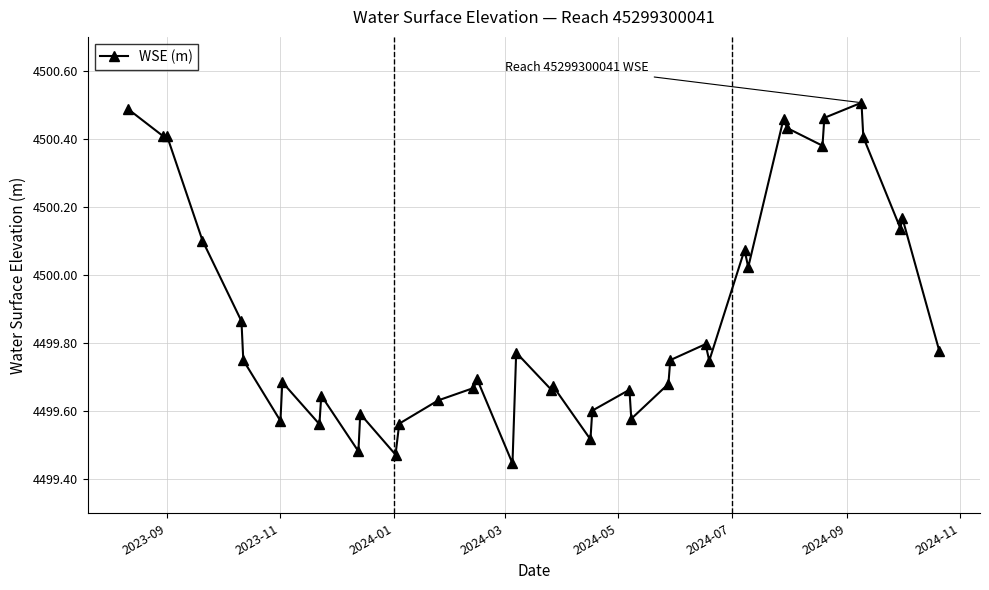

What is the sum of all values?

179995.3